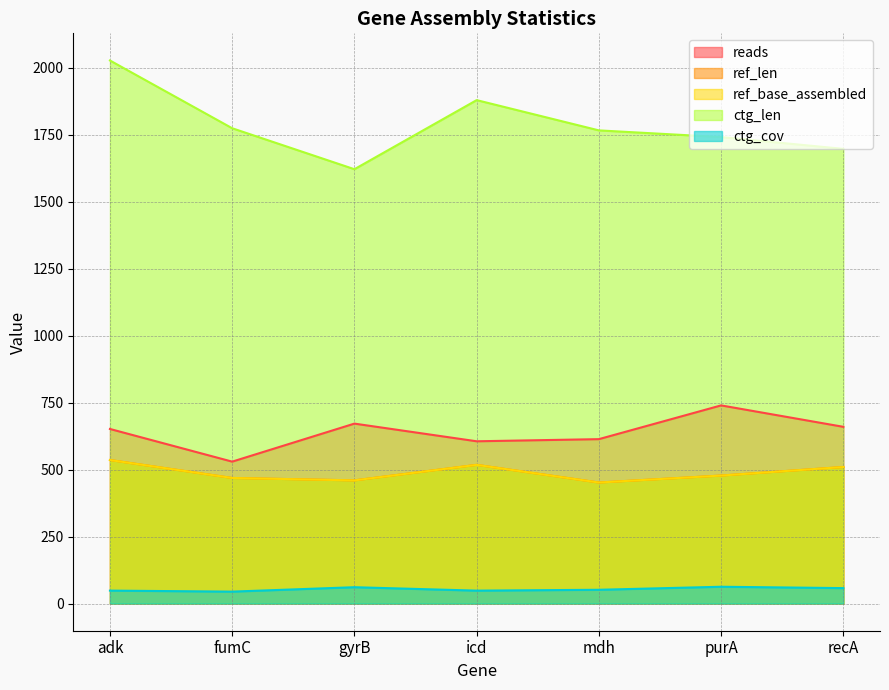

How many series are shown in this chart?

5